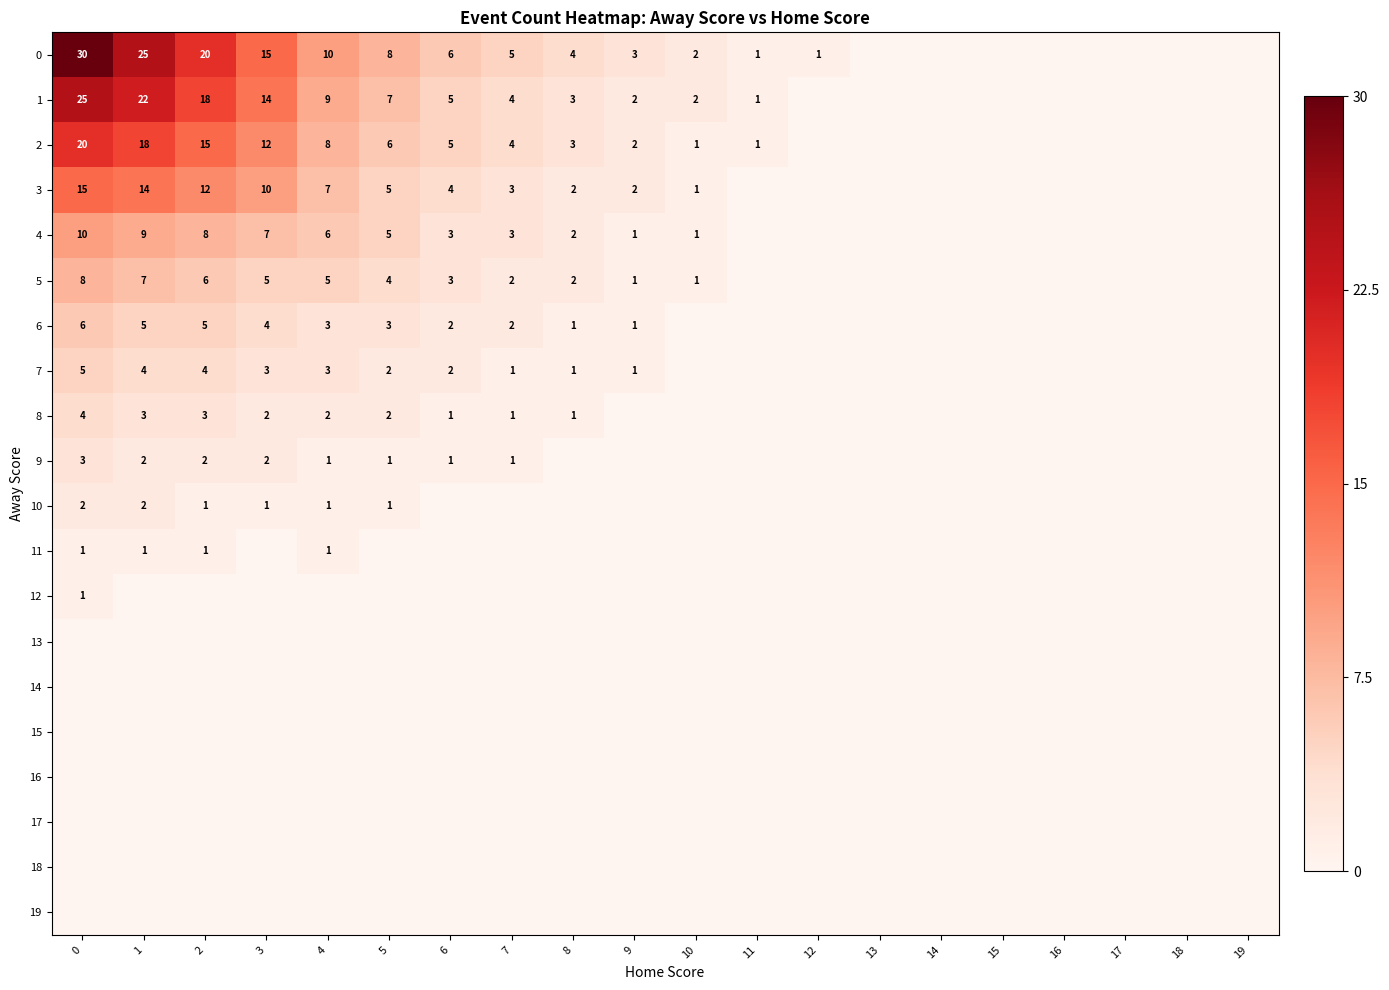

True or false: 1 has a value of 22 at 1.

True